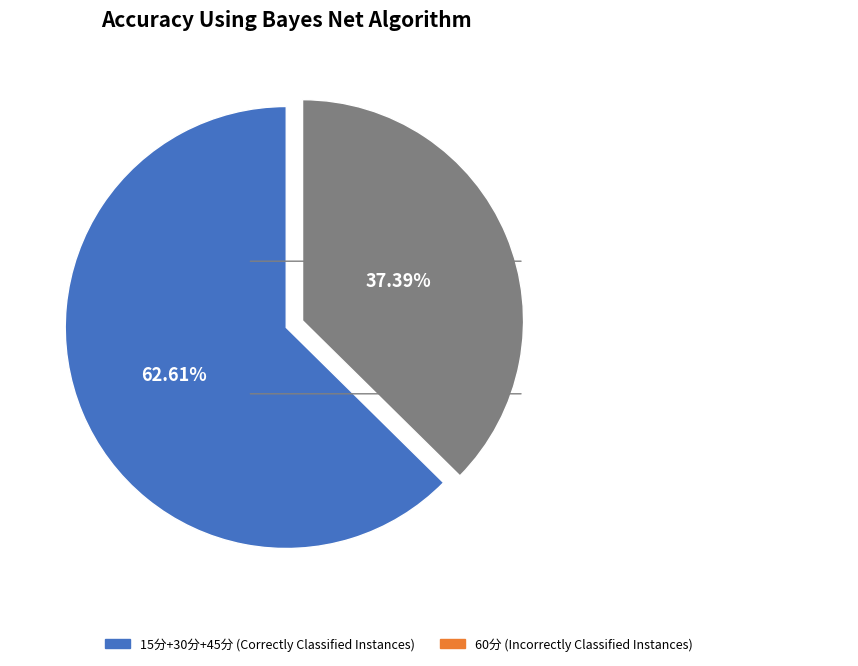

Rank the categories by value from lowest to highest.

60分 (Incorrectly Classified Instances), 15分+30分+45分 (Correctly Classified Instances)